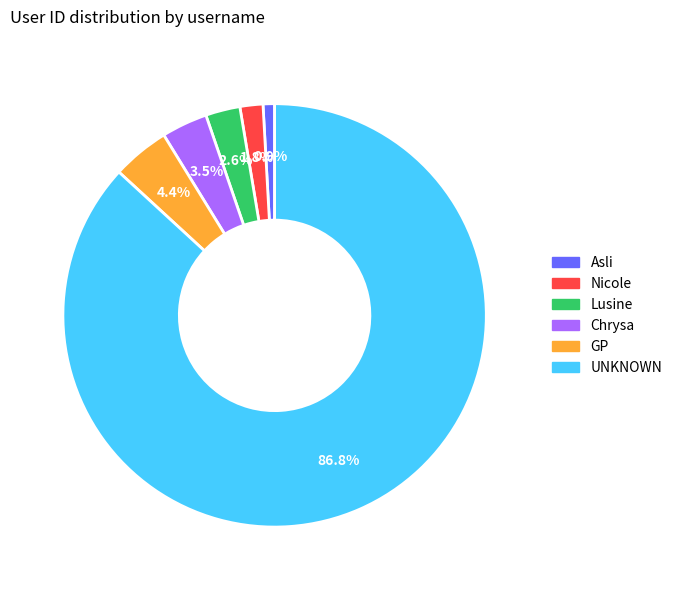

Which category has the biggest portion of the pie?

UNKNOWN